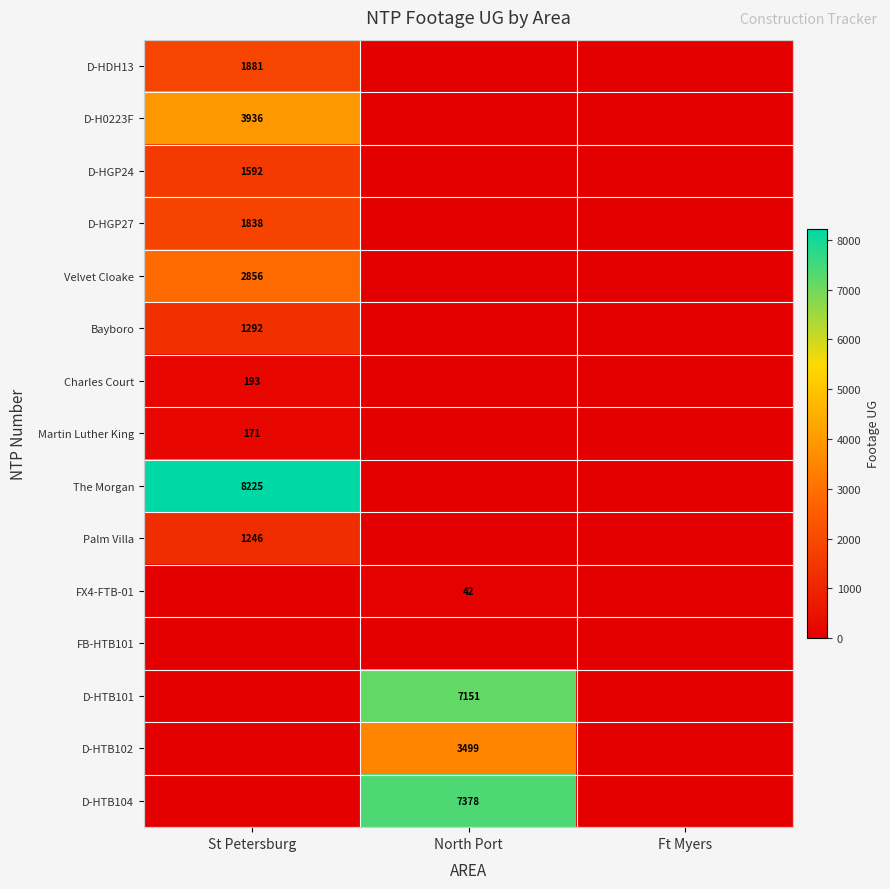

The Charles Court series shows 262 at St Petersburg. True or false?

False